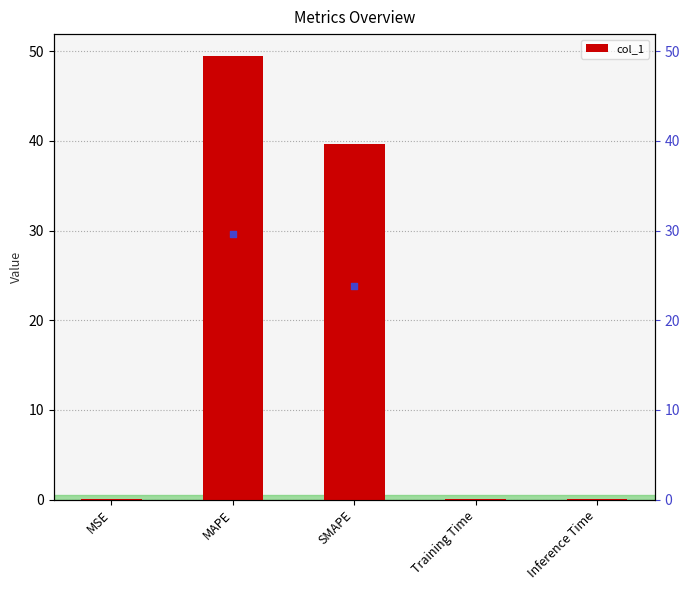

What is the change in value from MSE to SMAPE?

+39.6